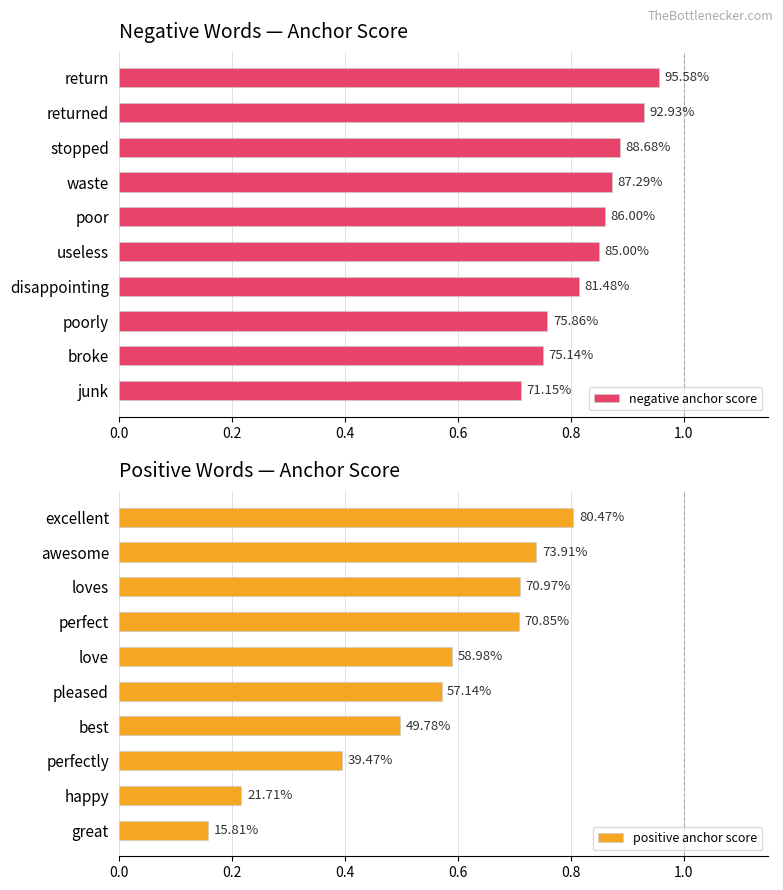

What are all the series names shown in the legend?

negative anchor score, positive anchor score